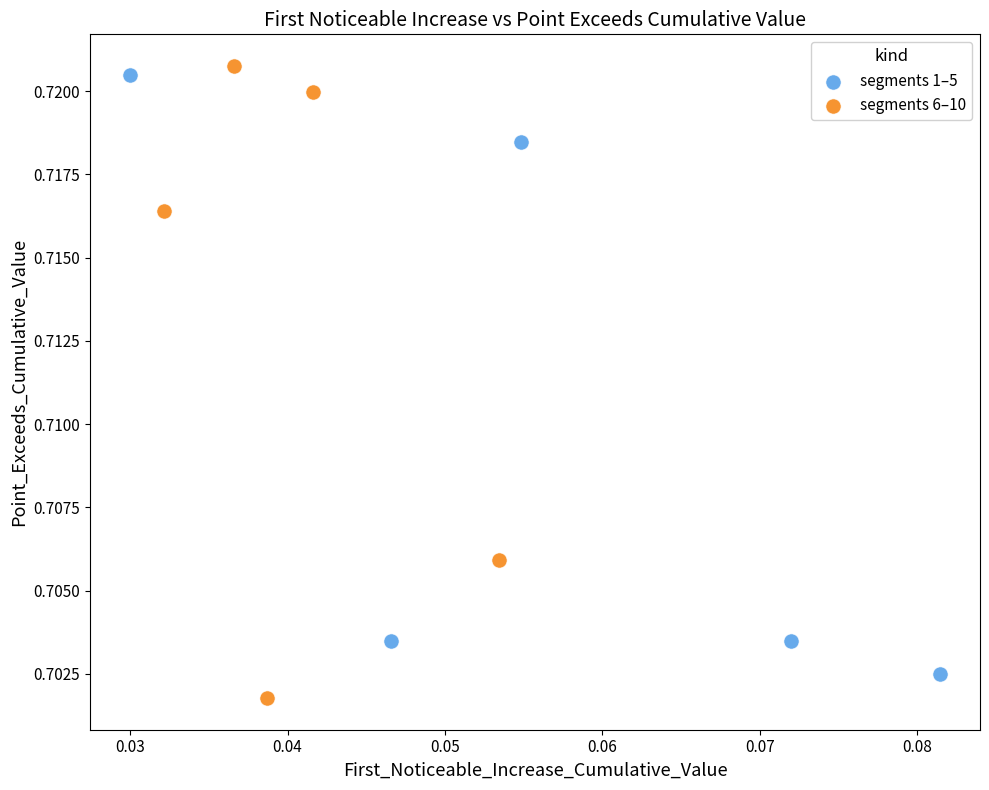

Which series has the largest Y range (max minus min)?

segments 6–10